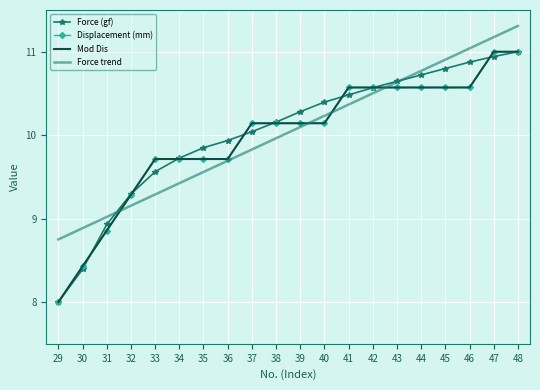

Reading right to left, list all the values displayed in this chart.

Force (gf): 48=11.0	47=10.9	46=10.9	45=10.8	44=10.7	43=10.6	42=10.6	41=10.5	40=10.4	39=10.3	38=10.2	37=10.0	36=9.9	35=9.8	34=9.7	33=9.6	32=9.3	31=8.9	30=8.4	29=8.0
Displacement (mm): 48=11.0	47=11.0	46=10.6	45=10.6	44=10.6	43=10.6	42=10.6	41=10.6	40=10.1	39=10.1	38=10.1	37=10.1	36=9.7	35=9.7	34=9.7	33=9.7	32=9.3	31=8.9	30=8.4	29=8.0
Mod Dis: 48=11.0	47=11.0	46=10.6	45=10.6	44=10.6	43=10.6	42=10.6	41=10.6	40=10.1	39=10.1	38=10.1	37=10.1	36=9.7	35=9.7	34=9.7	33=9.7	32=9.3	31=8.9	30=8.4	29=8.0
Force trend: 48=11.3	47=11.2	46=11.0	45=10.9	44=10.8	43=10.6	42=10.5	41=10.4	40=10.2	39=10.1	38=10.0	37=9.8	36=9.7	35=9.6	34=9.4	33=9.3	32=9.2	31=9.0	30=8.9	29=8.8